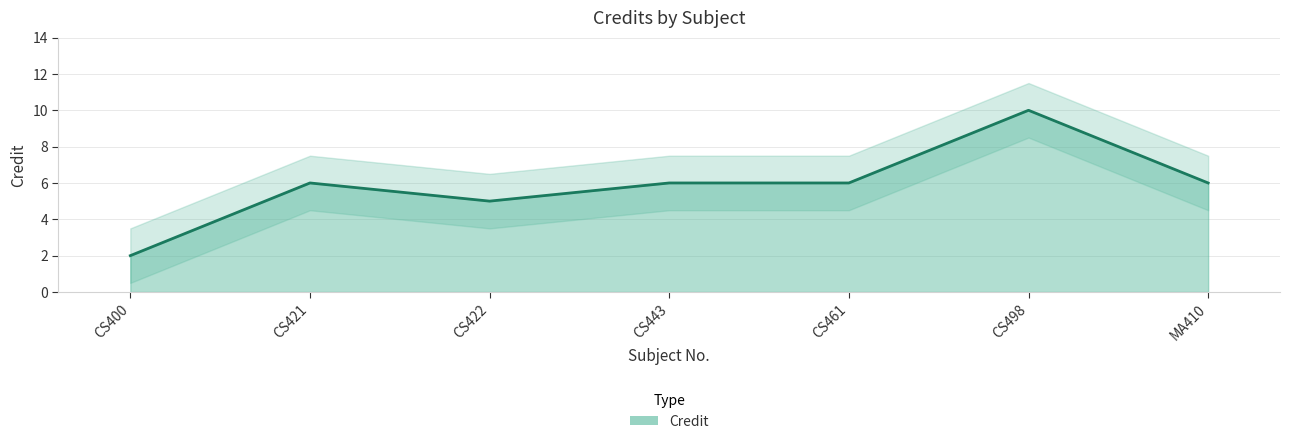

Where is the data nearest to the value 6?

CS421